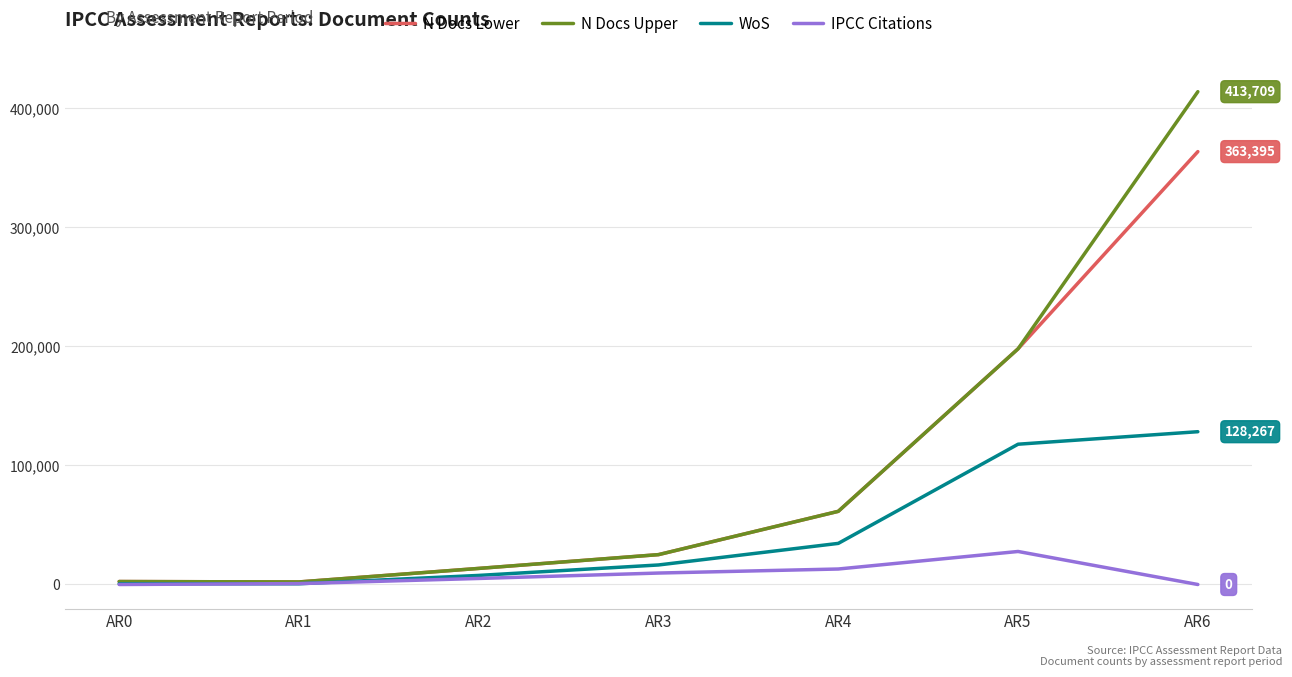

What are all the series names shown in the legend?

N Docs Lower, N Docs Upper, WoS, IPCC Citations